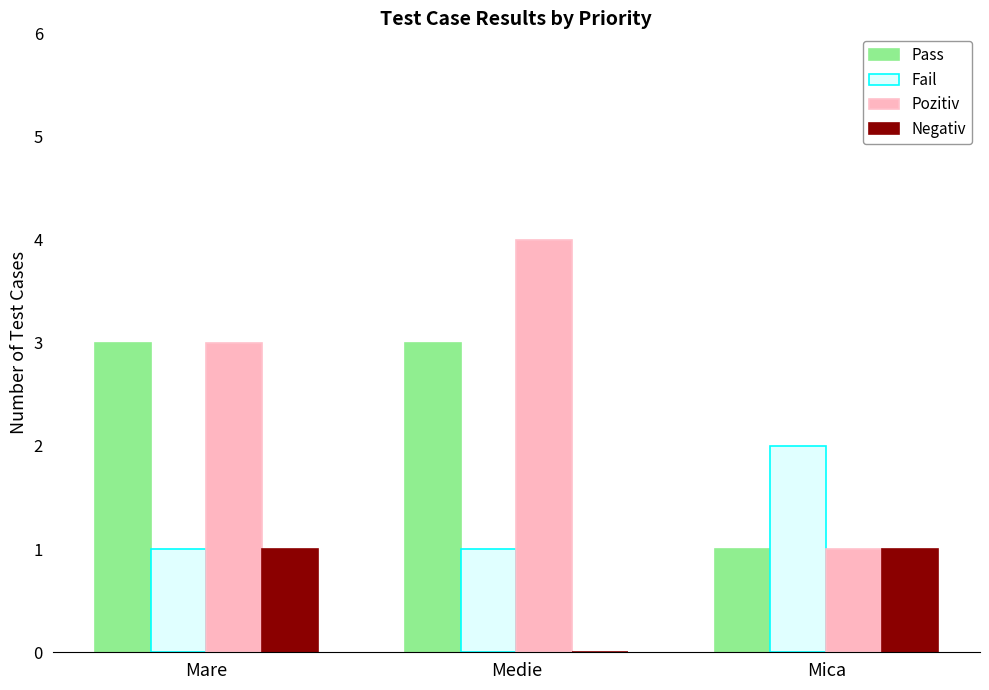

Reading right to left, extract all data points from this chart.

Pass: Mica=1	Medie=3	Mare=3
Fail: Mica=2	Medie=1	Mare=1
Pozitiv: Mica=1	Medie=4	Mare=3
Negativ: Mica=1	Medie=0	Mare=1